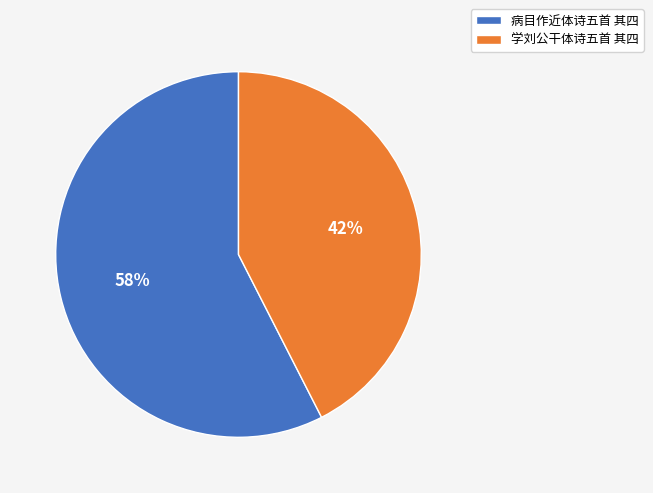

True or false: 学刘公干体诗五首 其四 accounts for 49% of the total.

False